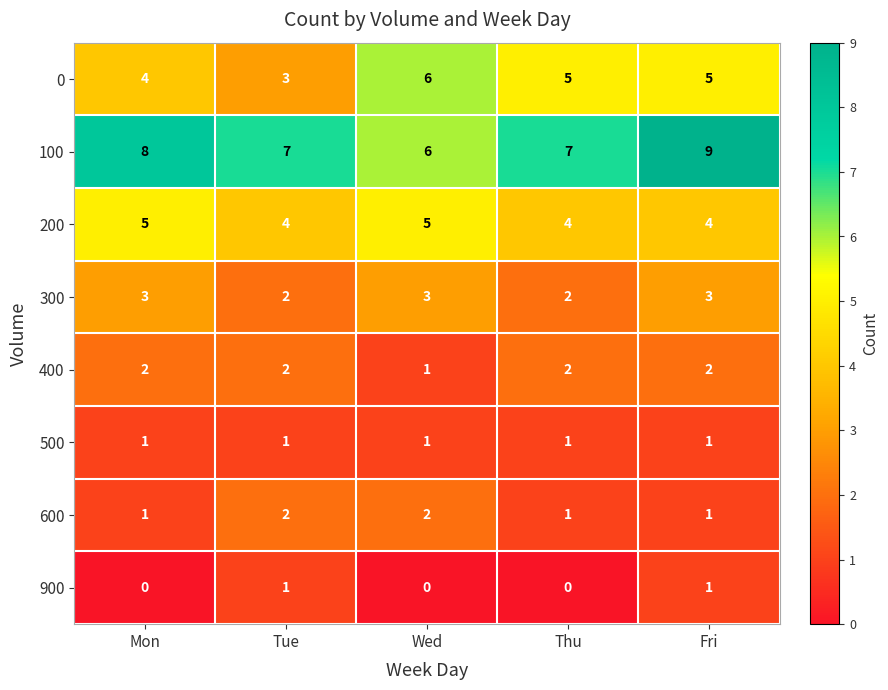

The 0 series shows 5 at Fri. True or false?

True